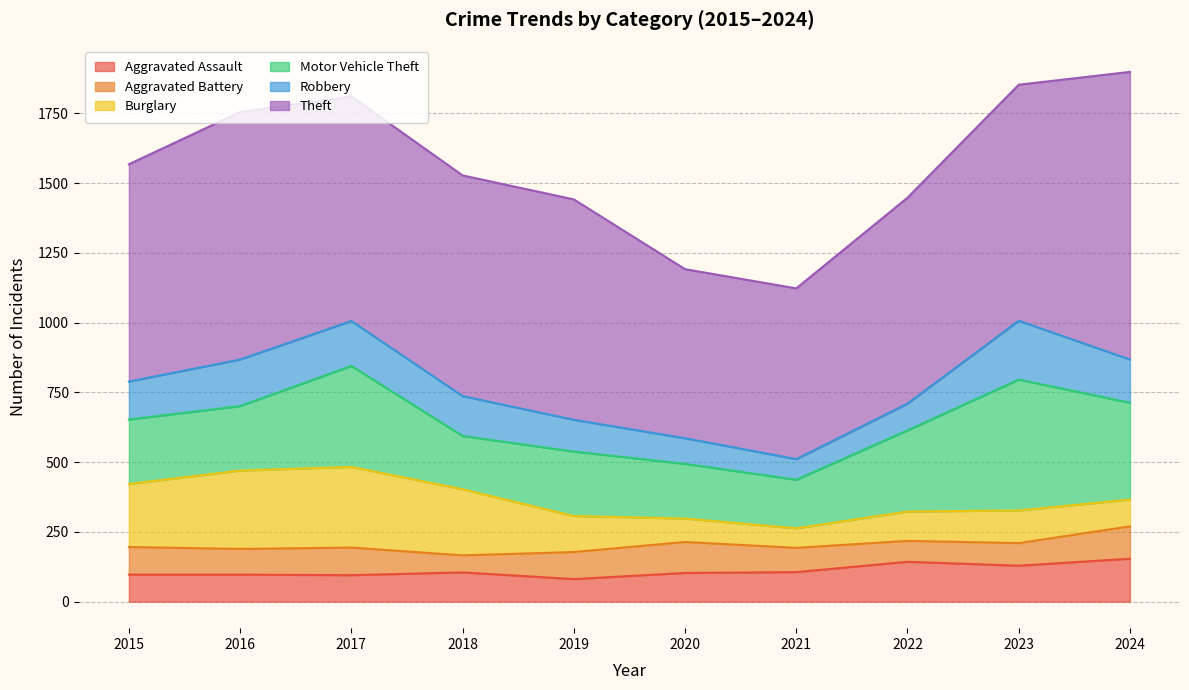

Rank the categories by Robbery value from lowest to highest.

2021, 2020, 2022, 2019, 2015, 2018, 2024, 2017, 2016, 2023